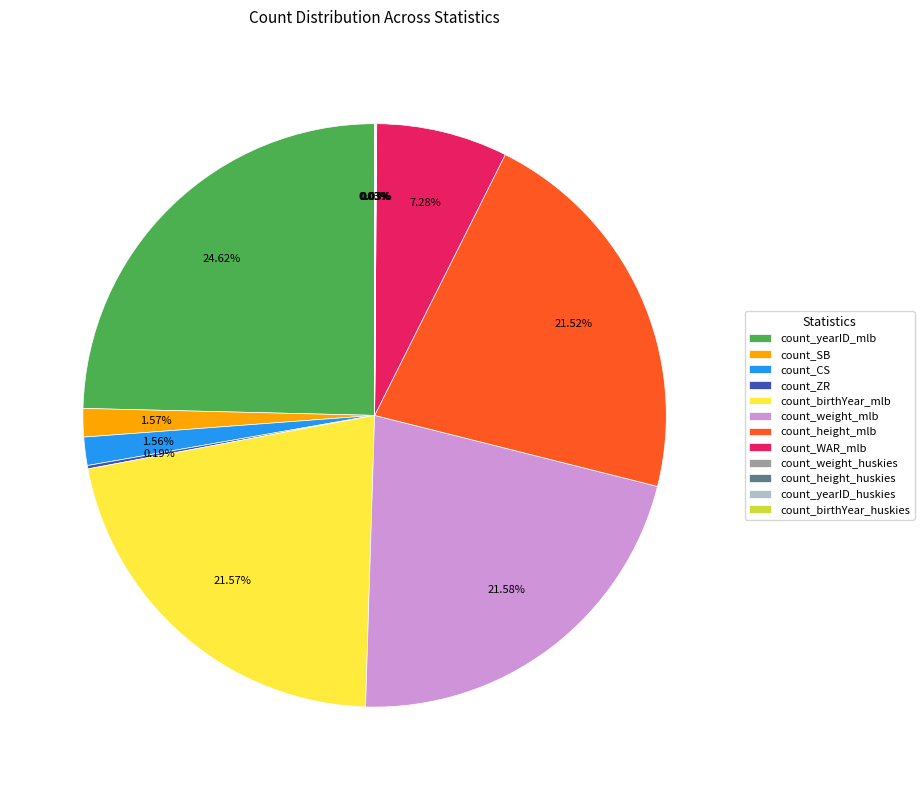

To the nearest percent, what is the difference between the count_CS and count_yearID_mlb slice percentages?

23%